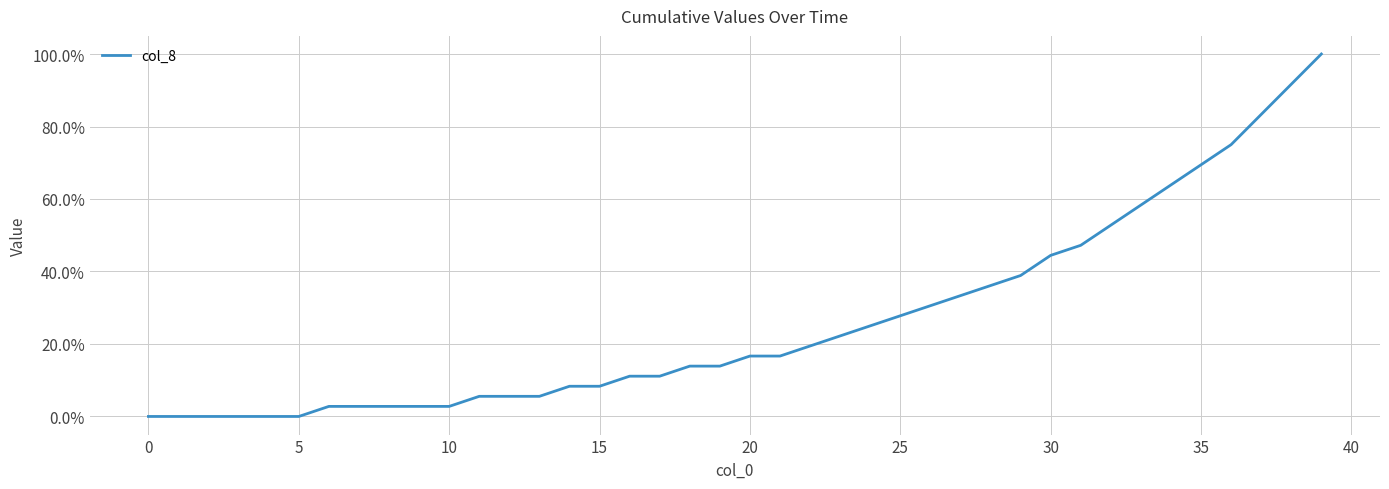

Is this an area chart (filled region under the line)?

No